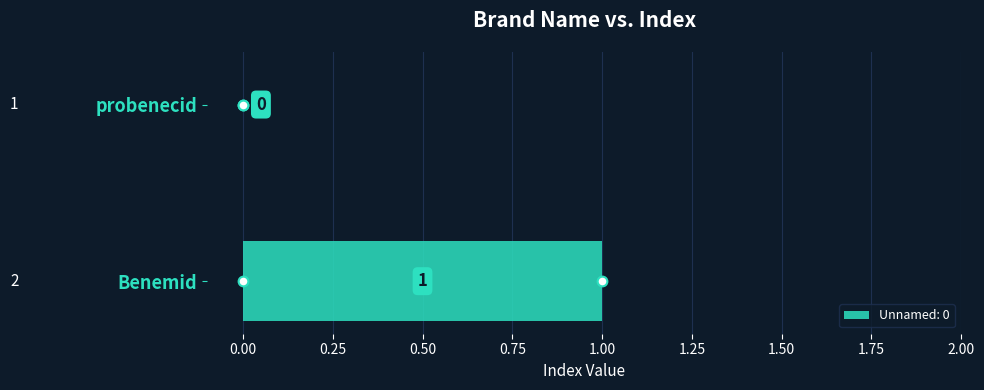

Which label corresponds to the largest value in the chart?

Benemid